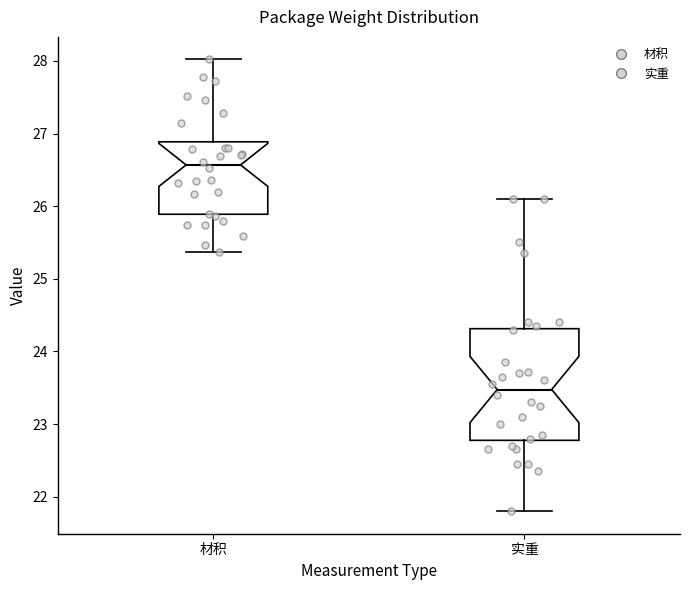

Reading left to right, transcribe this box plot: for each box, give where its median line is, the range the box spans, and where its two whiskers end, as read against the y-axis. The values are not printed on the chart, so give them approximately, as read against the axis.

材积: median 26.6, box 25.9 to 26.9, whiskers 25.4 to 28.0
实重: median 23.5, box 22.8 to 24.3, whiskers 21.8 to 26.1